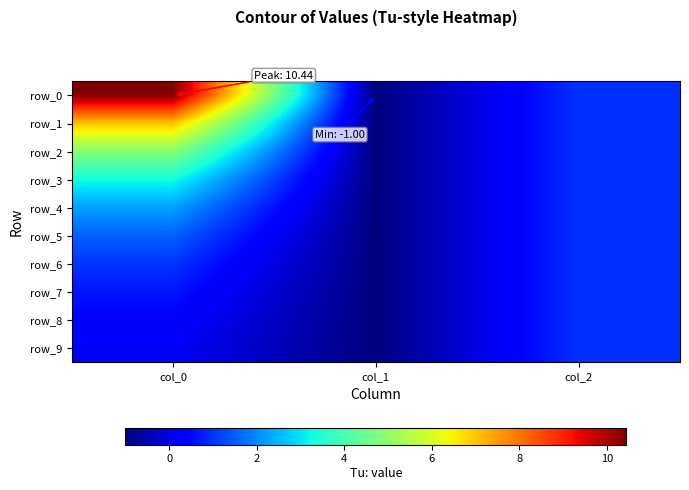

List the series in order of their peak value, lowest first.

row_7, row_8, row_9, row_6, row_5, row_4, row_3, row_2, row_1, row_0